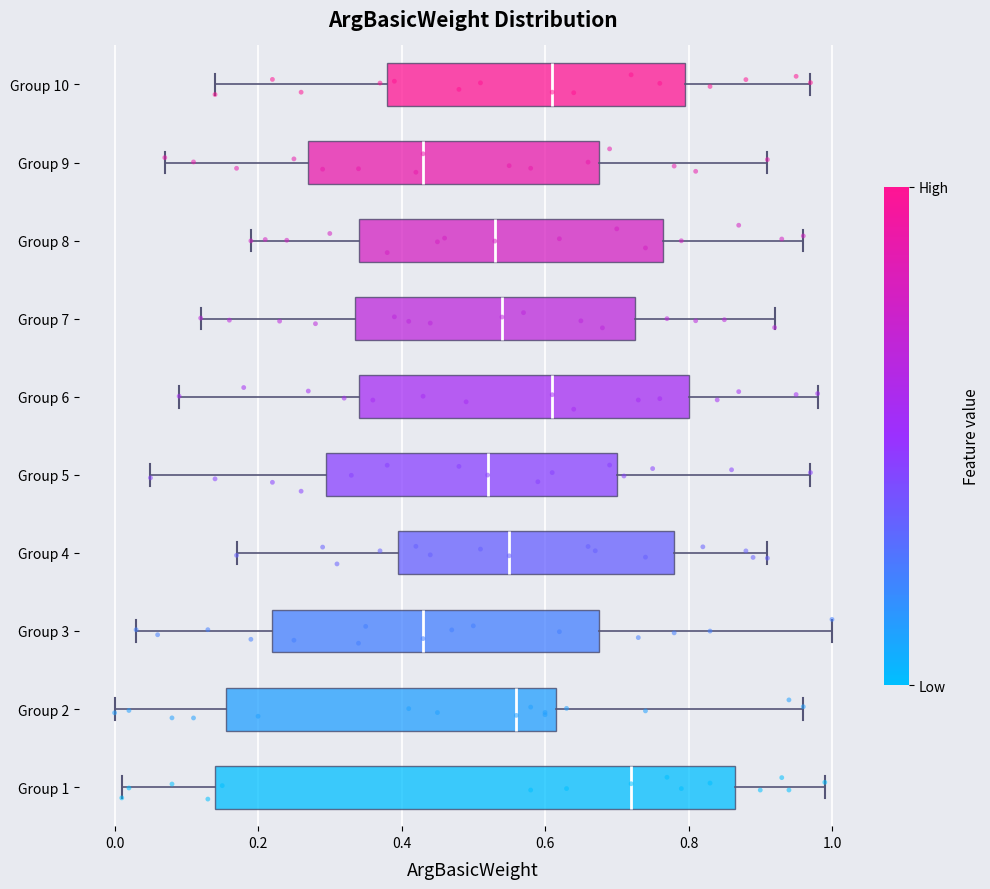

Reading bottom to top, transcribe this box plot: for each box, give where its median line is, the range the box spans, and where its two whiskers end, as read against the x-axis. The values are not printed on the chart, so give them approximately, as read against the axis.

Group 1: median 0.72, box 0.14 to 0.86, whiskers 0.02 to 1.00
Group 2: median 0.56, box 0.16 to 0.62, whiskers 0.00 to 0.96
Group 3: median 0.44, box 0.22 to 0.68, whiskers 0.04 to 1.00
Group 4: median 0.56, box 0.40 to 0.78, whiskers 0.18 to 0.92
Group 5: median 0.52, box 0.30 to 0.70, whiskers 0.06 to 0.98
Group 6: median 0.62, box 0.34 to 0.80, whiskers 0.10 to 0.98
Group 7: median 0.54, box 0.34 to 0.72, whiskers 0.12 to 0.92
Group 8: median 0.54, box 0.34 to 0.76, whiskers 0.20 to 0.96
Group 9: median 0.44, box 0.28 to 0.68, whiskers 0.08 to 0.92
Group 10: median 0.62, box 0.38 to 0.80, whiskers 0.14 to 0.98